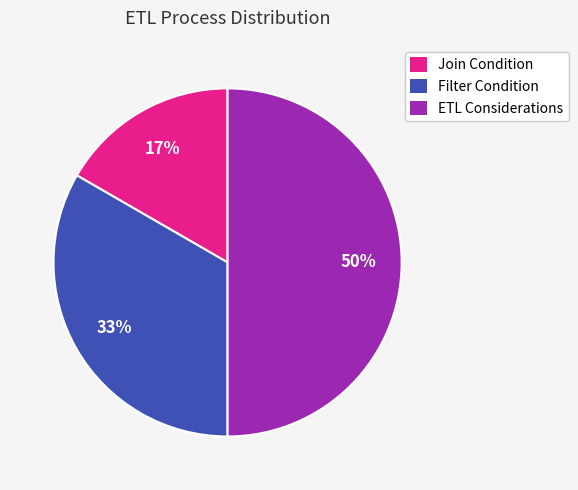

To the nearest percent, what is the difference between the largest and smallest slice percentages?

33%